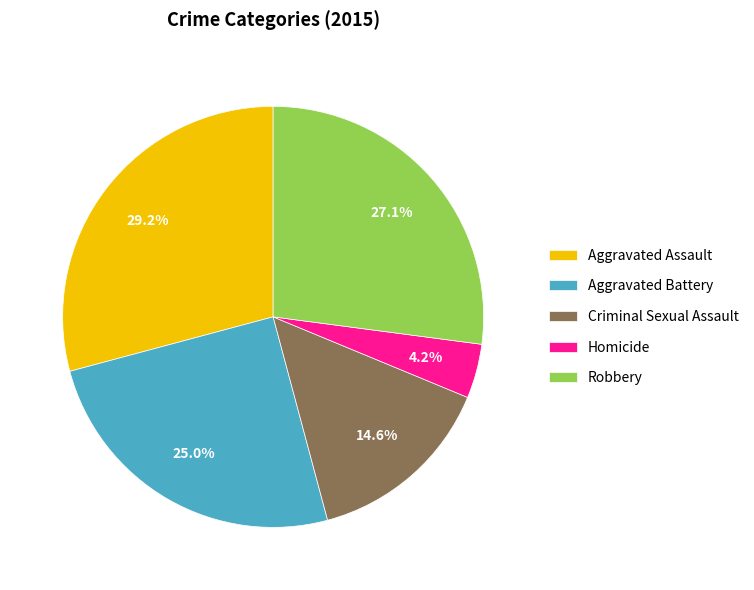

To the nearest percent, what portion does Homicide represent?

4%